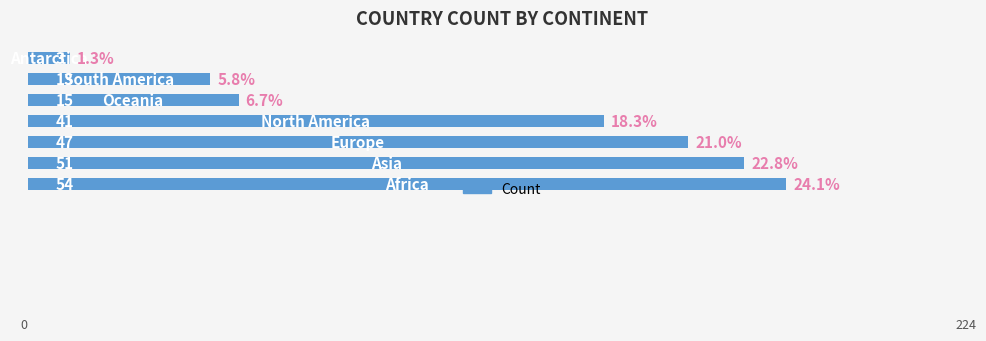

What is the maximum value shown in the chart?

54